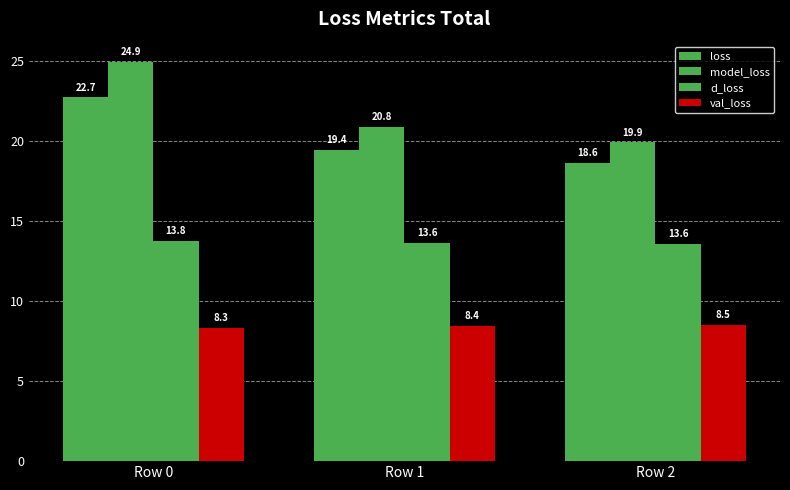

How many data points in loss are less than 19?

1